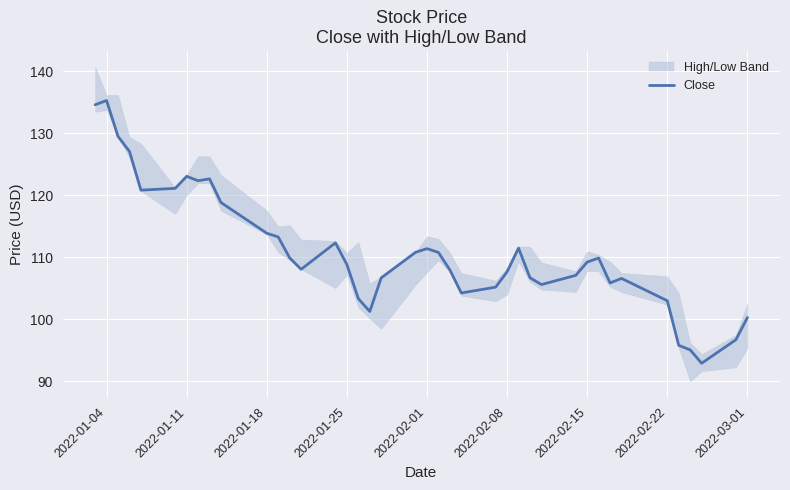

The Close series shows 123.0 at 2022-01-11. True or false?

True